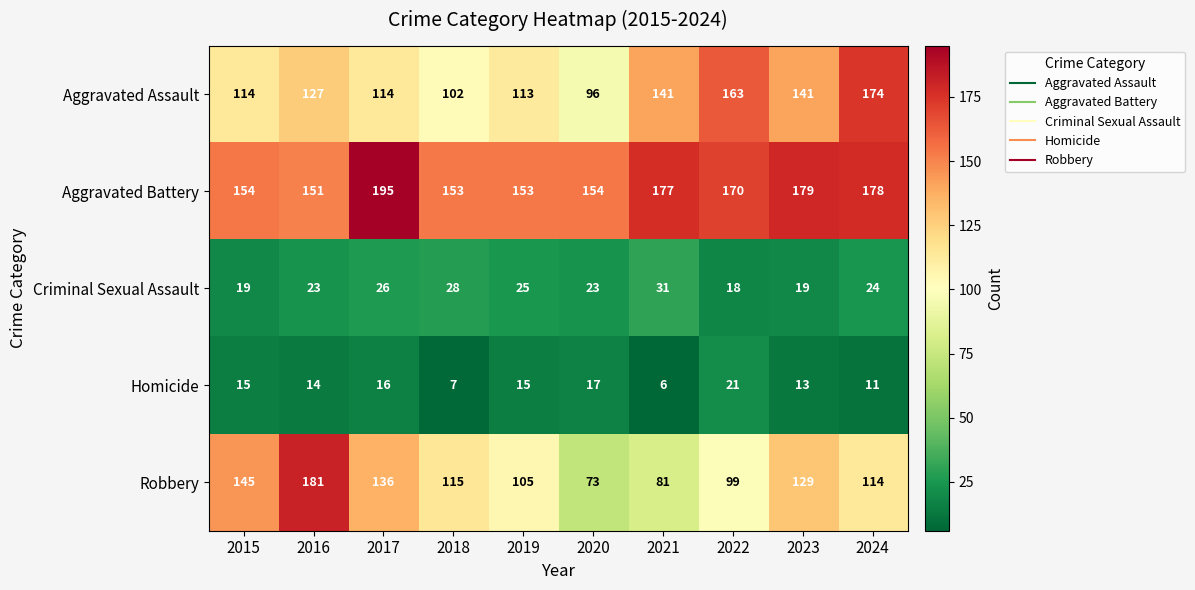

Which category has the highest value across all series?

2017